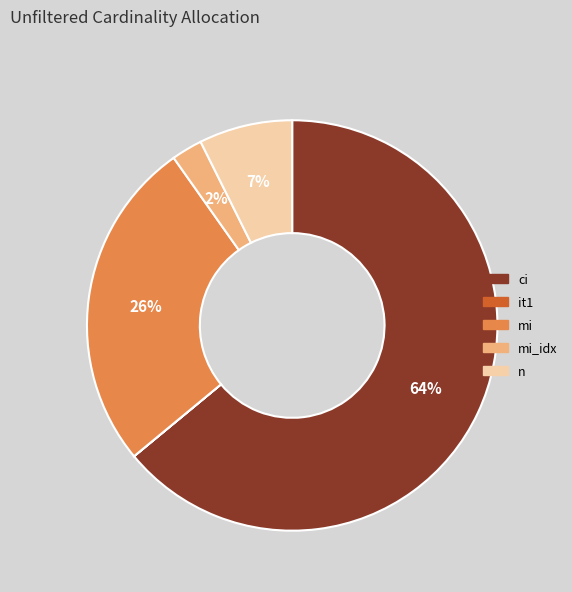

Which has a higher value, ci or mi?

ci